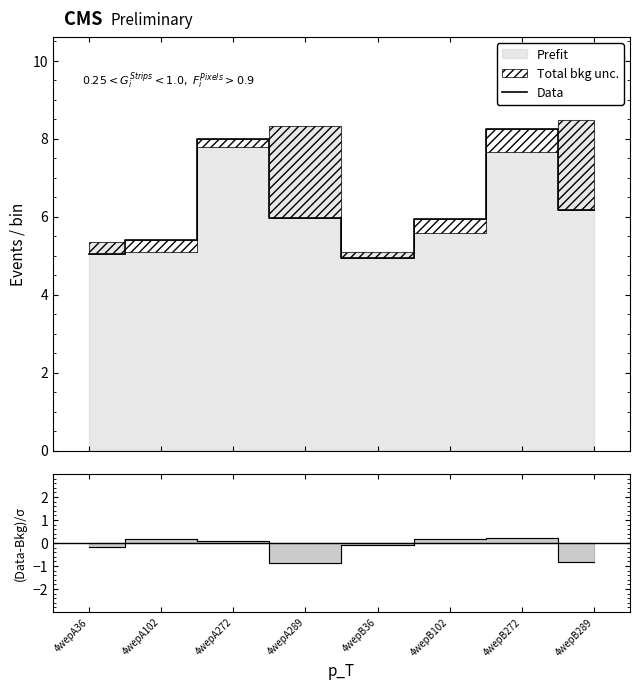

What is the label of the 3rd point from the left?

4wepA272